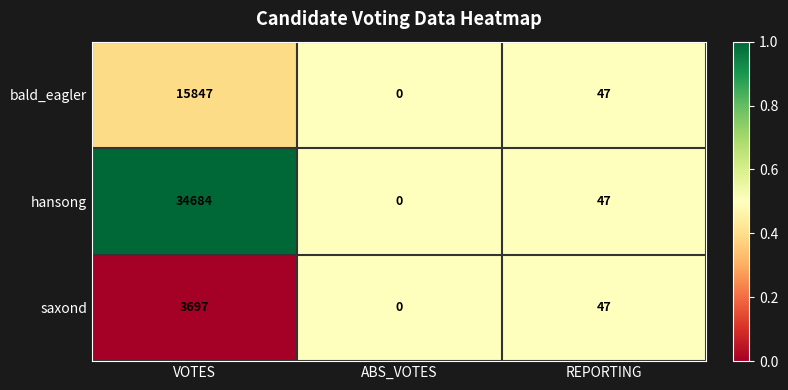

At which category is the sum across all series the highest?

VOTES